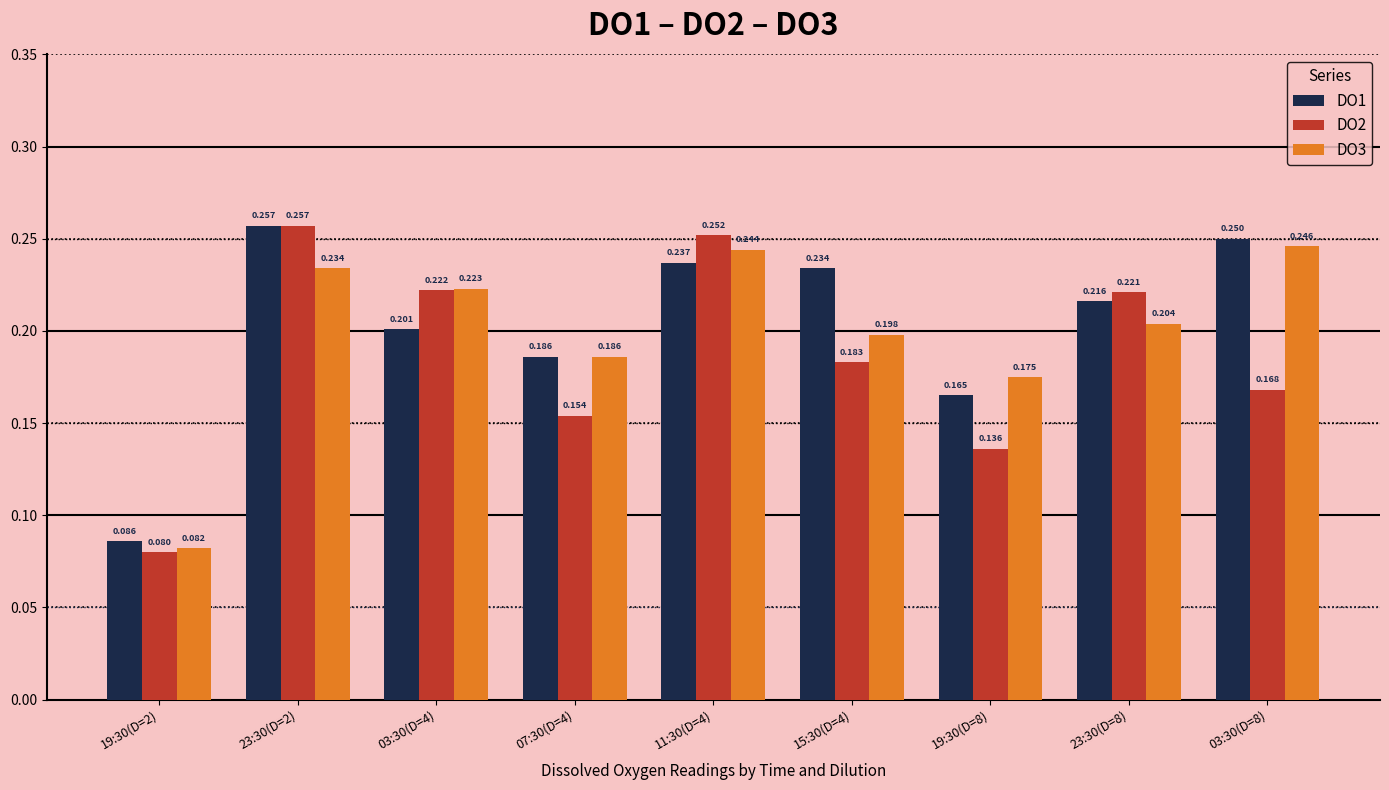

Is the value of DO1 at 23:30(D=8) greater than the value of DO3 at 11:30(D=4)?

No